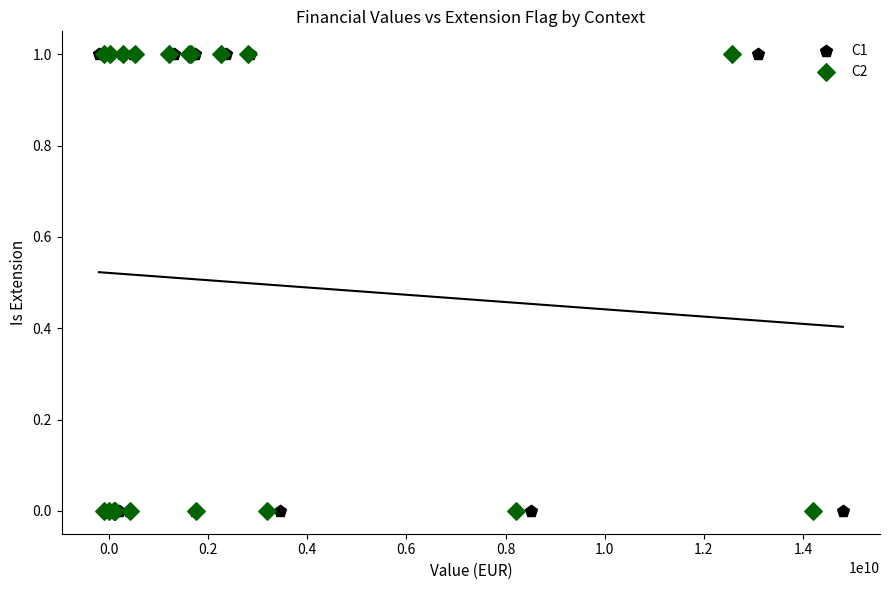

What are all the series names shown in the legend?

C1, C2